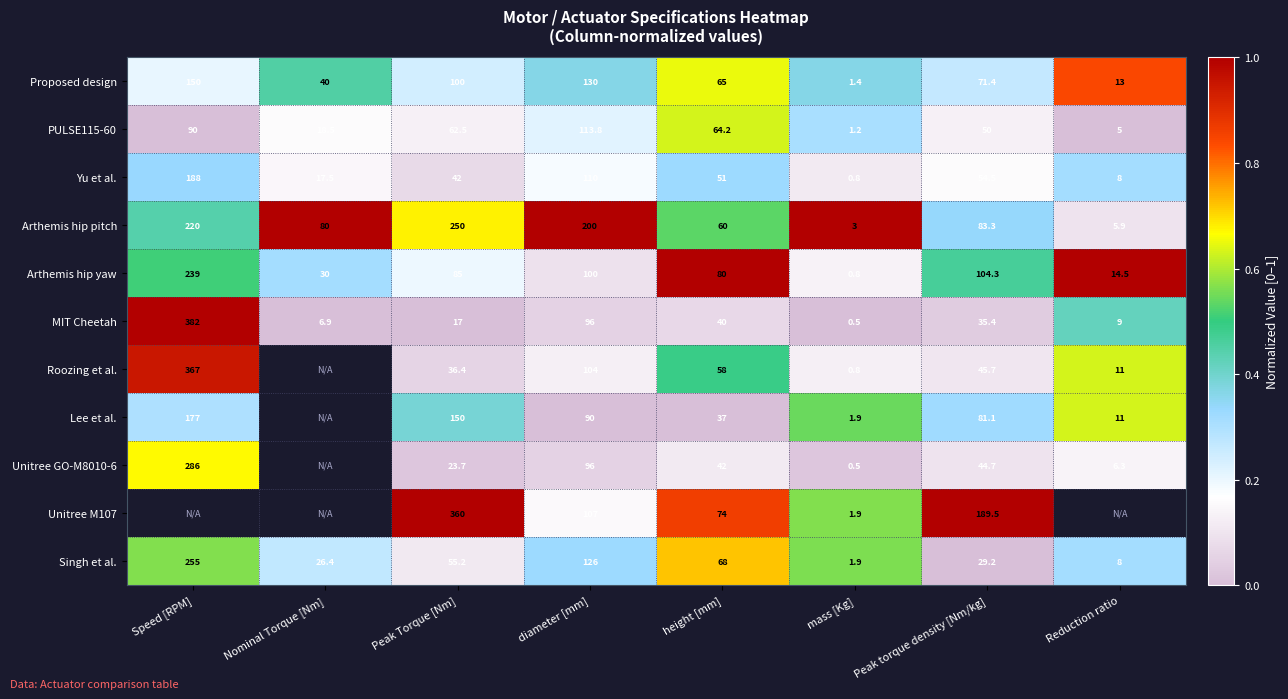

What is the greatest value displayed?

1.0